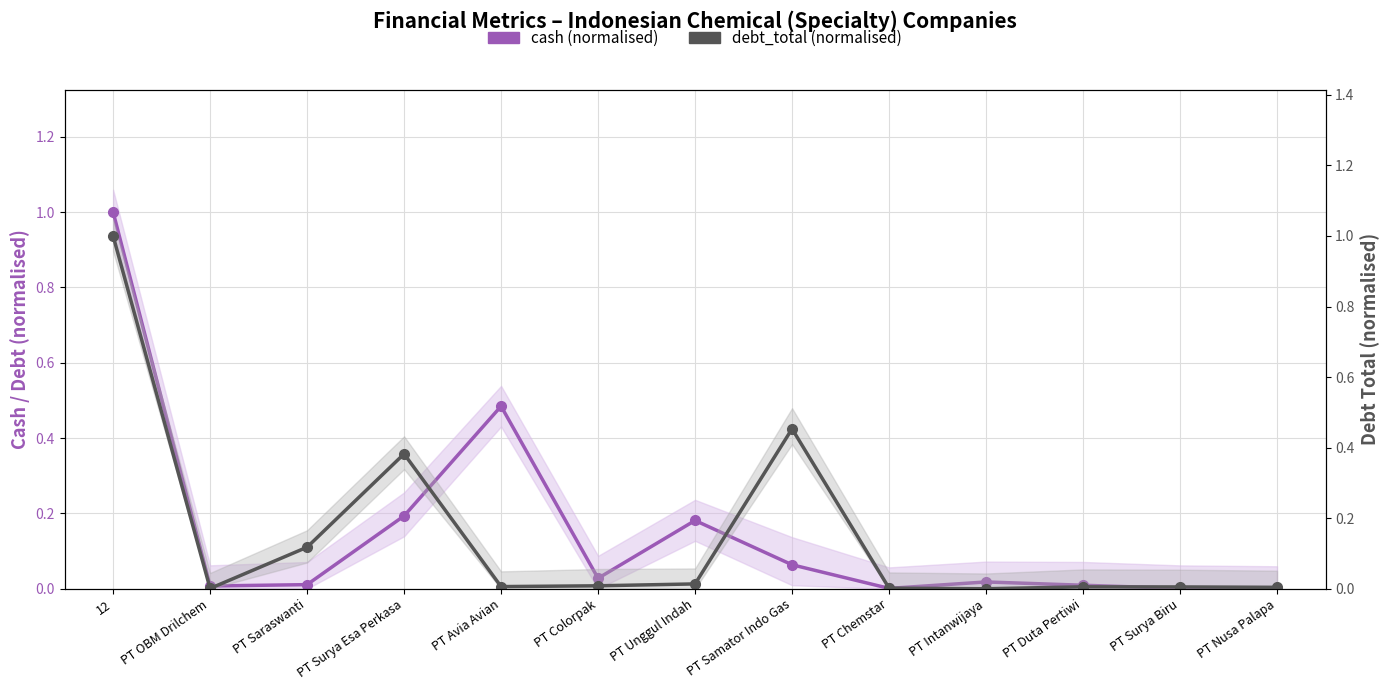

Which category has the lowest value in the cash (normalised) series?

PT Nusa Palapa